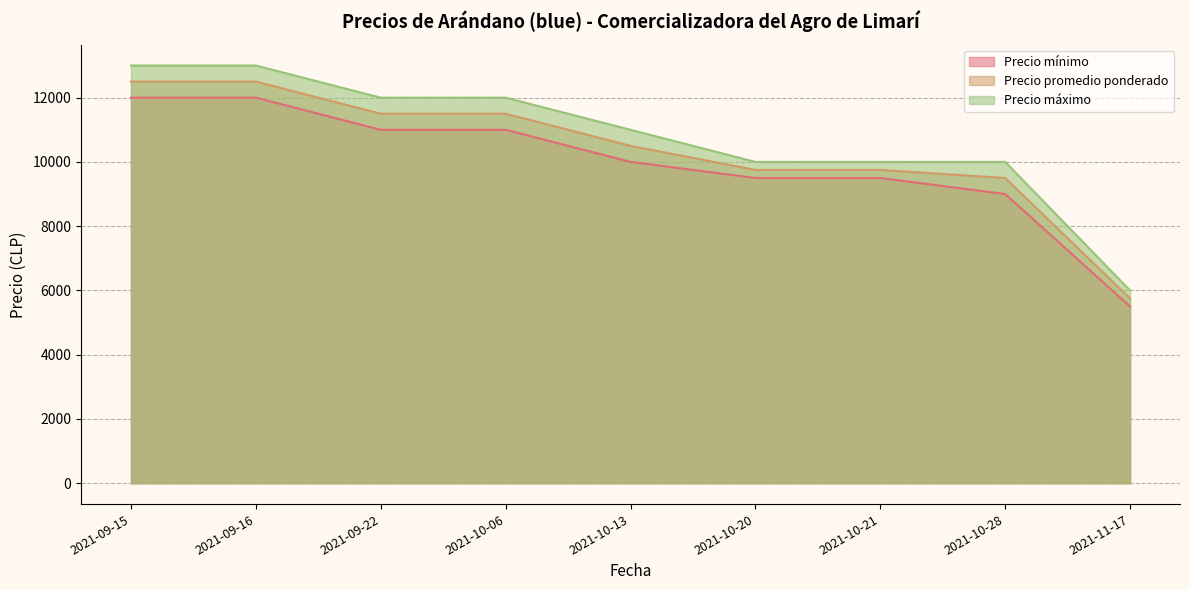

Reading left to right, transcribe all the data shown in this chart.

Precio mínimo: 12000	12000	11000	11000	10000	9500	9500	9000	5500
Precio promedio ponderado: 12500	12500	11500	11500	10500	9750	9750	9500	5750
Precio máximo: 13000	13000	12000	12000	11000	10000	10000	10000	6000